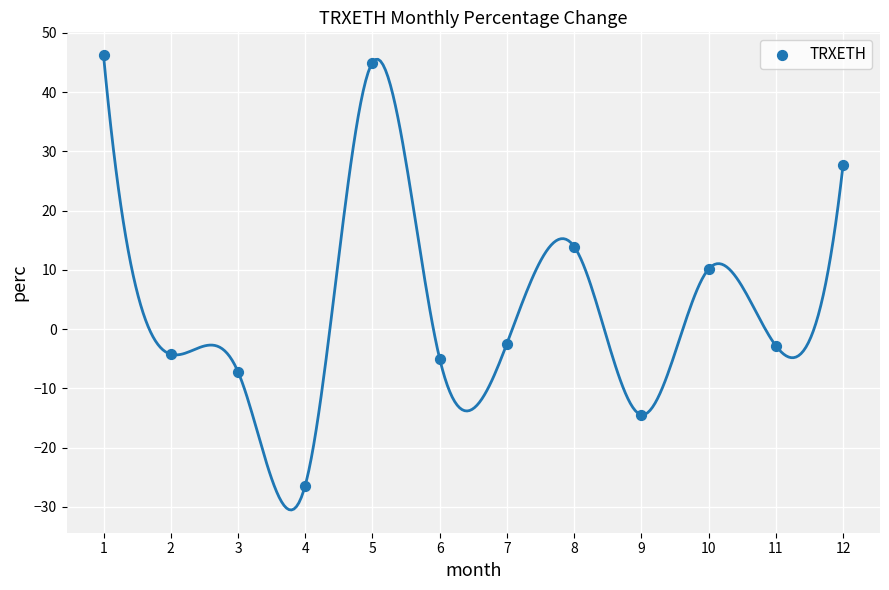

What is the range of Y values (max minus min)?

72.6